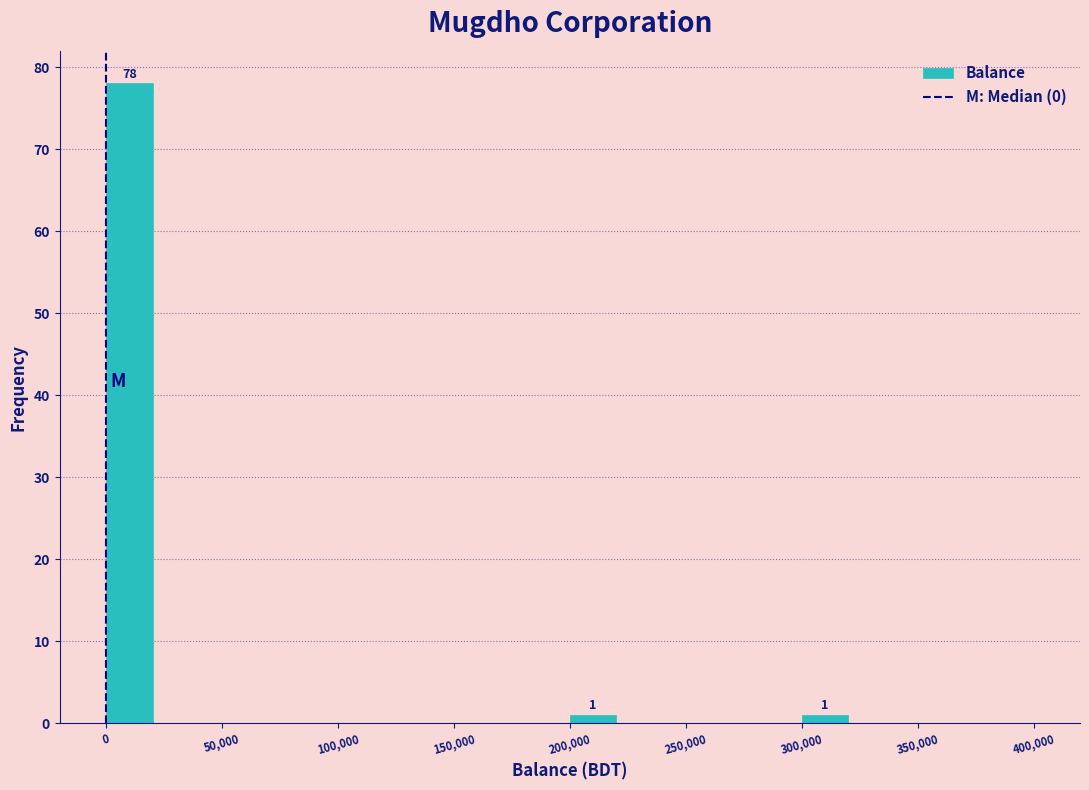

Over which range of the x-axis is the bar tallest?

0 to 20000